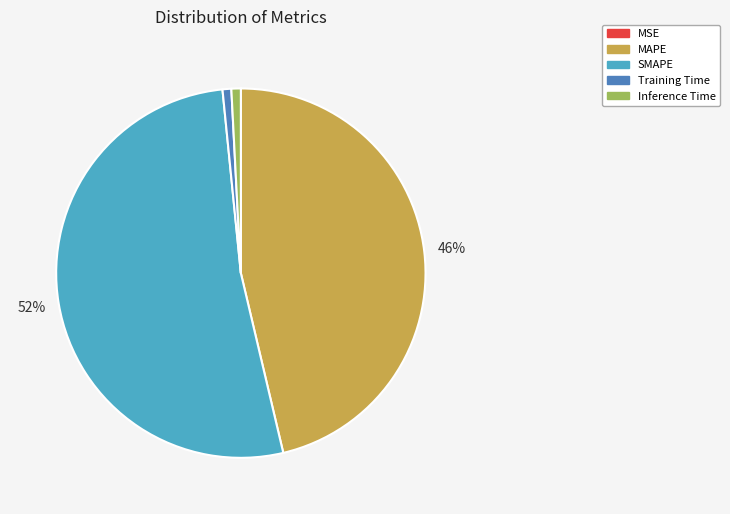

To the nearest percent, what is the combined percentage of MAPE and SMAPE?

98%